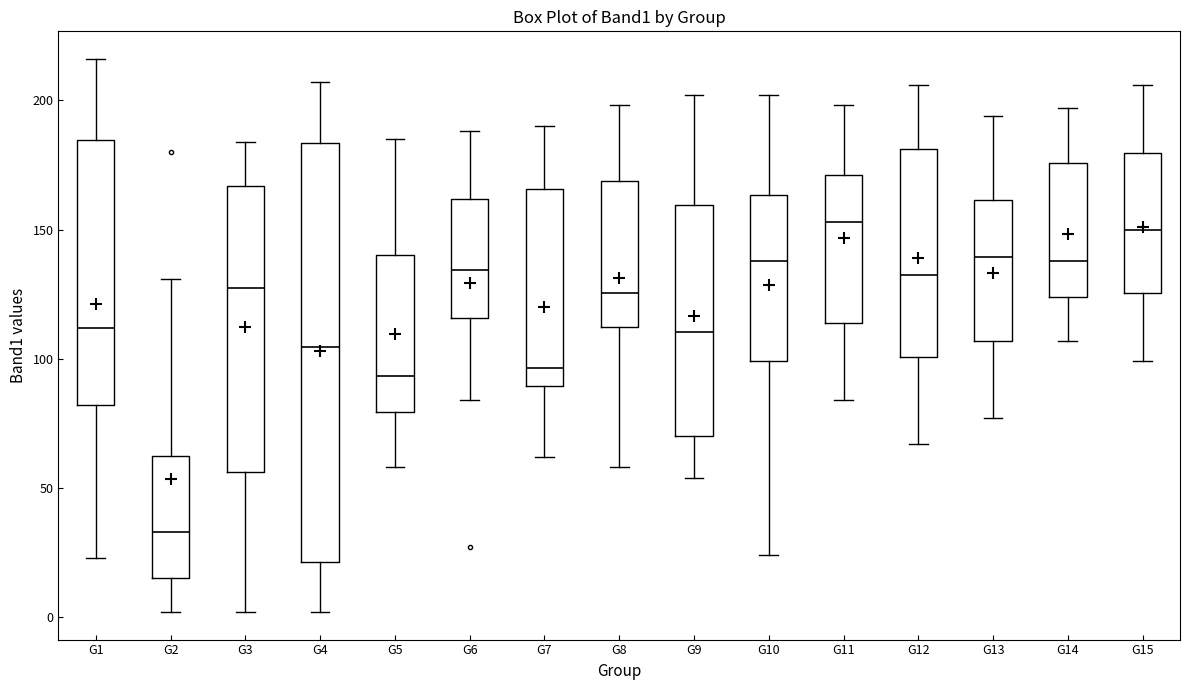

Comparing the boxes themselves (not the whiskers), which one is the tallest?

G4